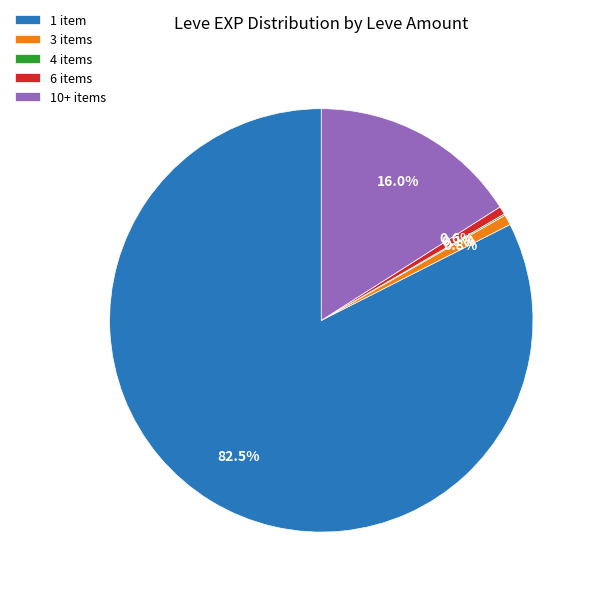

What percentage do 1 item and 10+ items together represent?

98.5%